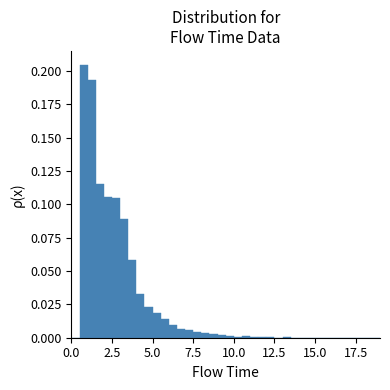

Around what value on the x-axis is the tallest bar? Give the approximate position of its centre, as read against the axis.

1.0